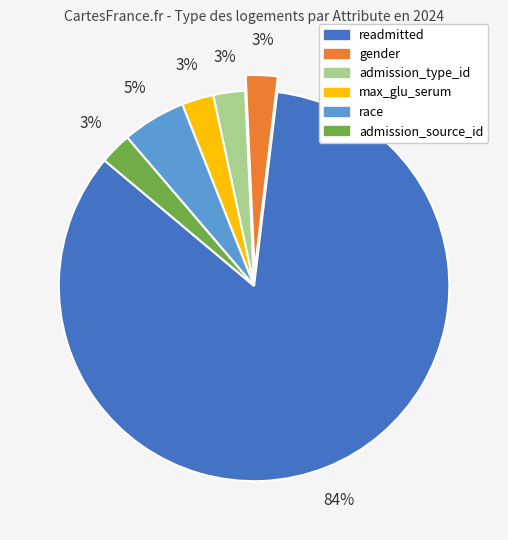

Combined, do admission_type_id and admission_source_id account for over 50%?

No